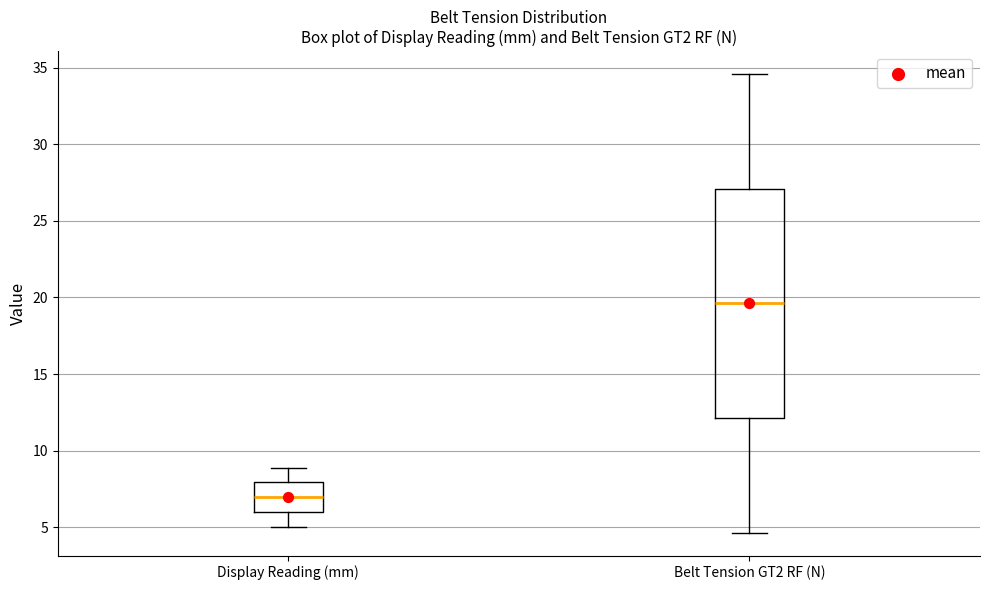

Reading left to right, transcribe this box plot: for each box, give where its median line is, the range the box spans, and where its two whiskers end, as read against the y-axis. The values are not printed on the chart, so give them approximately, as read against the axis.

Display Reading (mm): median 7.0, box 6.0 to 8.0, whiskers 5.0 to 9.0
Belt Tension GT2 RF (N): median 19.5, box 12.0 to 27.0, whiskers 4.5 to 34.5